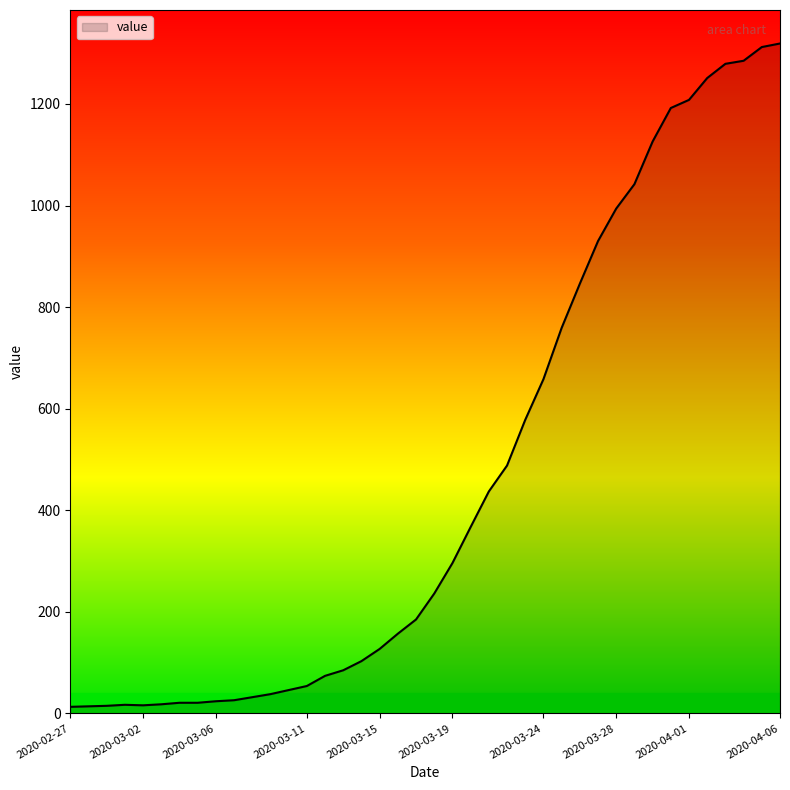

What is the difference between the maximum and minimum values?

1306